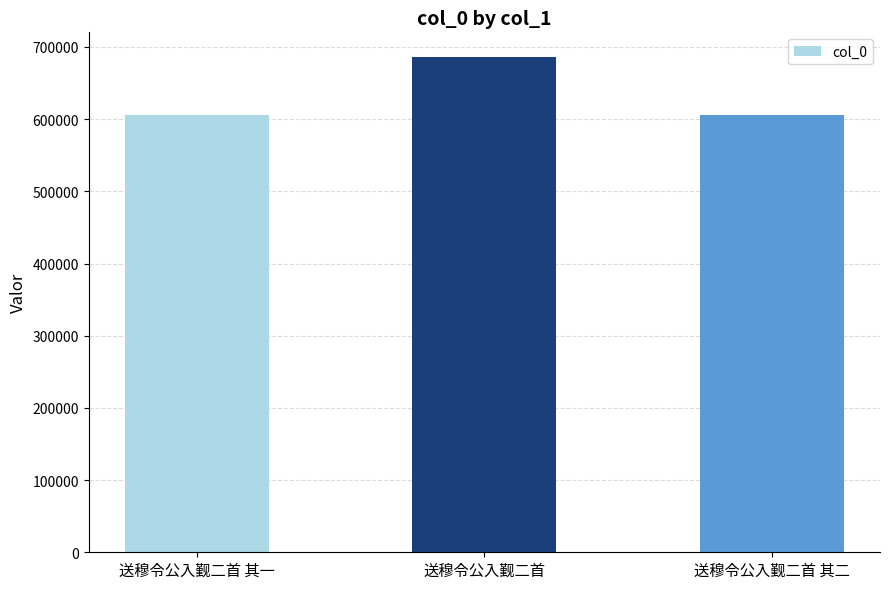

Approximately how many times larger is the value at 送穆令公入觐二首 其一 compared to 送穆令公入觐二首?

0.9